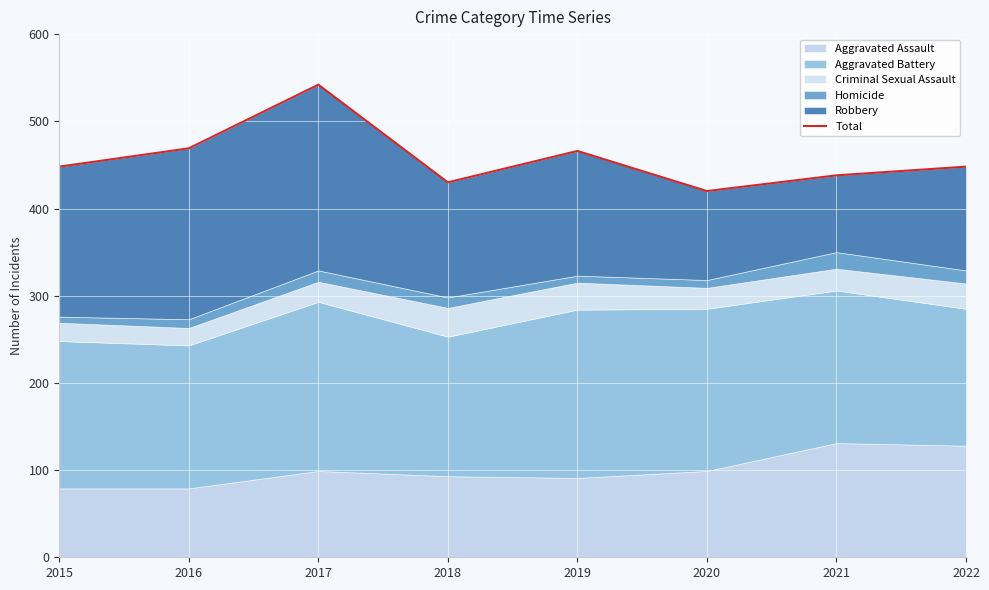

What is the sum of the values at 2015 and 2020?

868